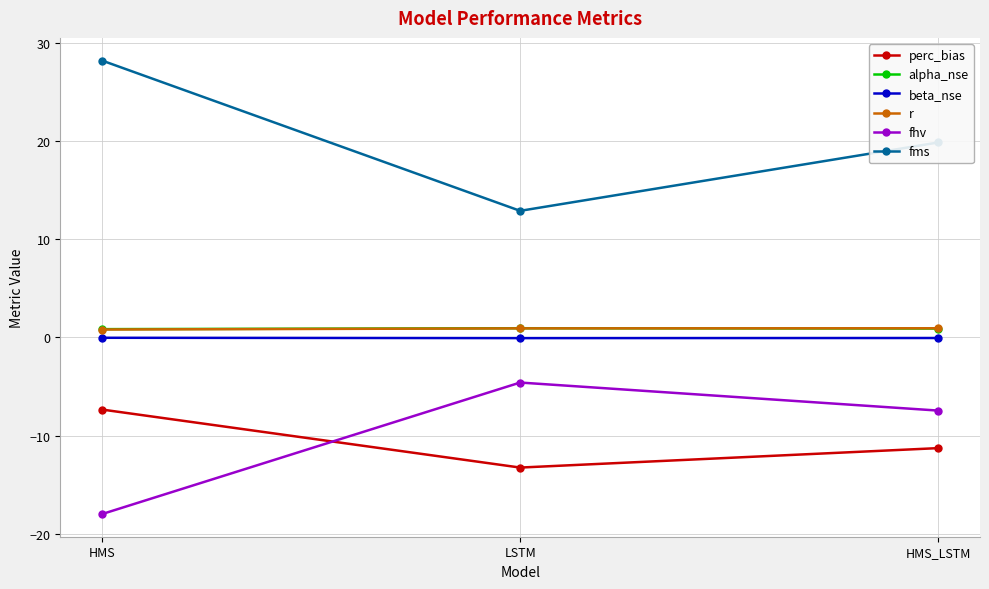

Is it true that fms equals 12.9 at LSTM?

True